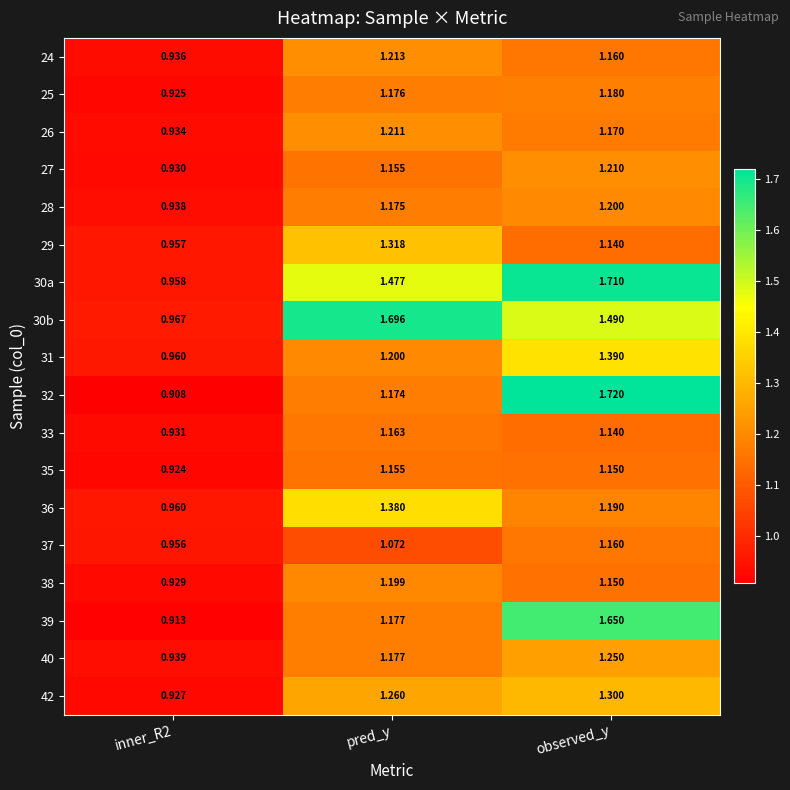

At which label does 26 first exceed 1?

pred_y